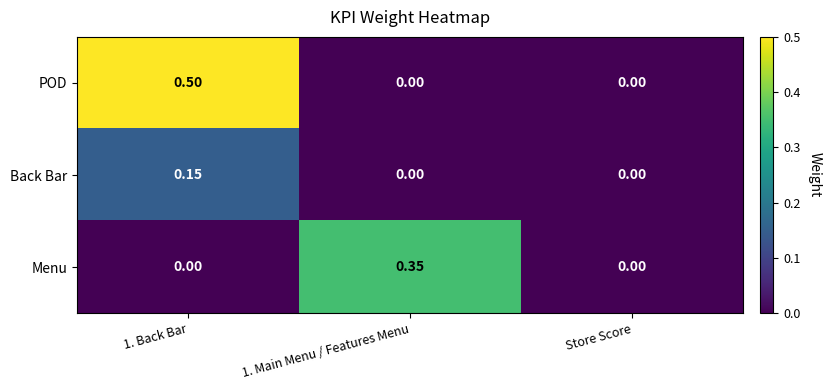

Which series changed the most between 1. Main Menu / Features Menu and Store Score?

Menu